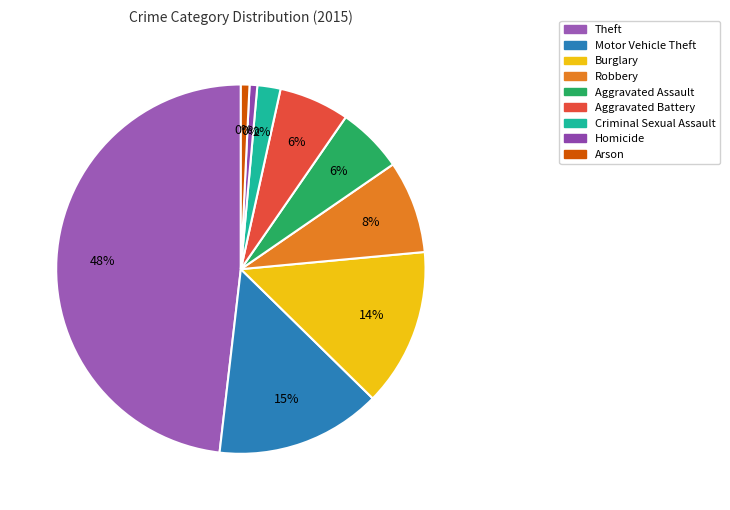

To the nearest percent, what is the difference between the largest and smallest slice percentages?

47%